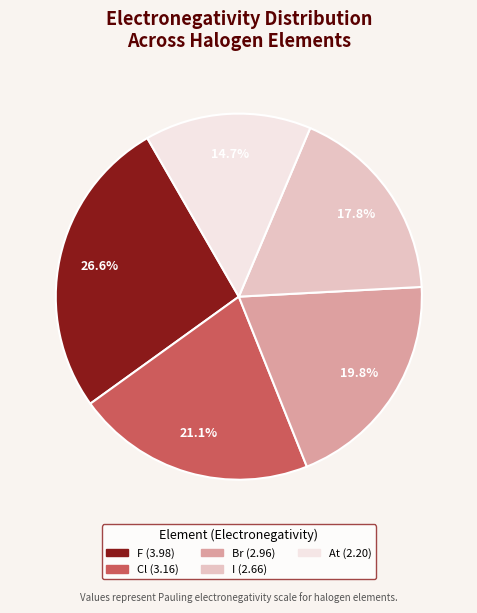

How much of the chart is everything except At?

85.3%